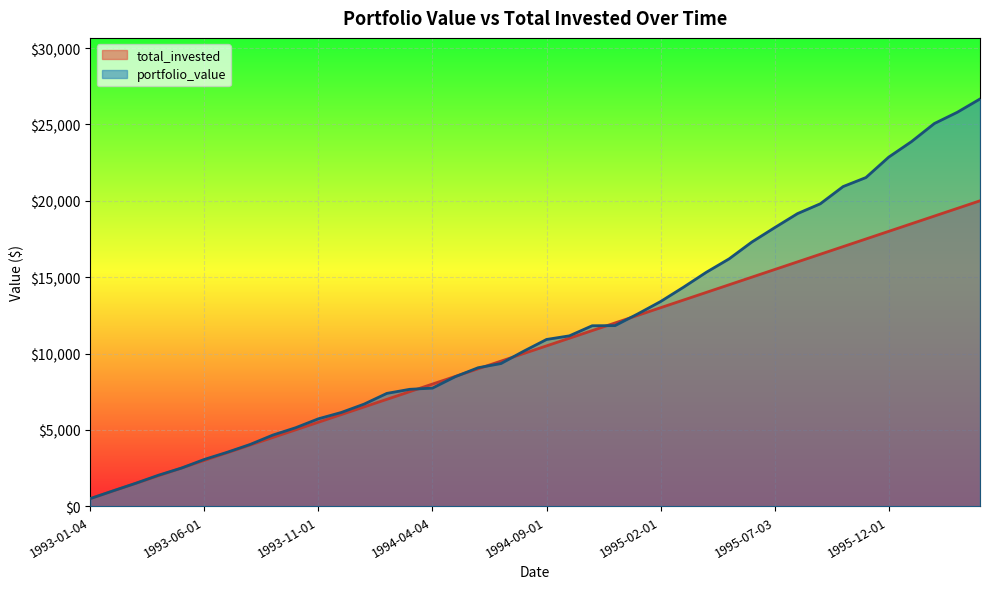

Which series ends up on top after the final intersection of total_invested and portfolio_value?

portfolio_value